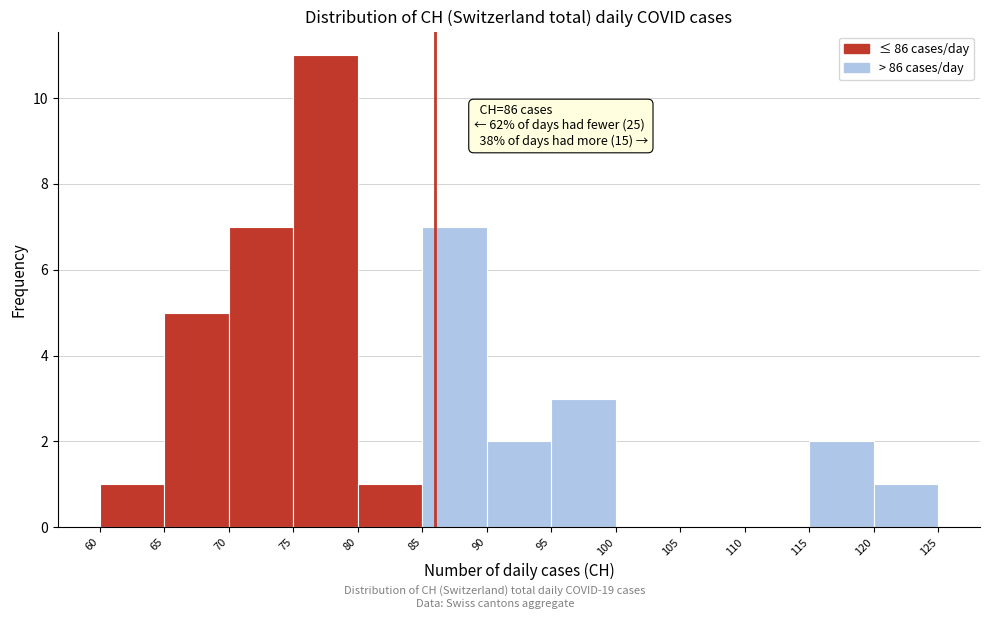

Which range on the x-axis has the tallest bar?

75 to 80